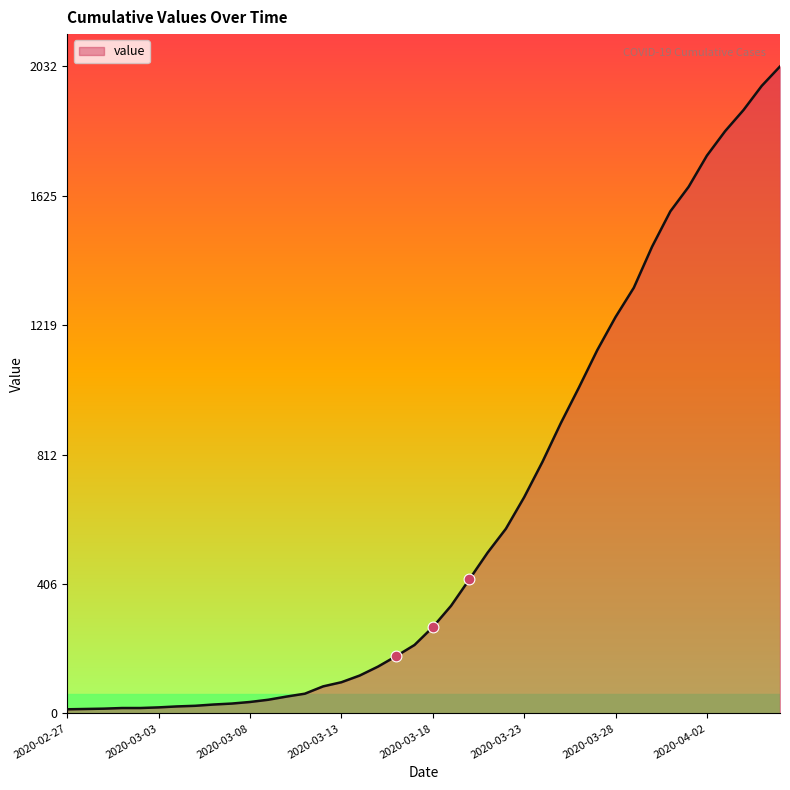

What is the difference between the maximum and minimum values?

2019